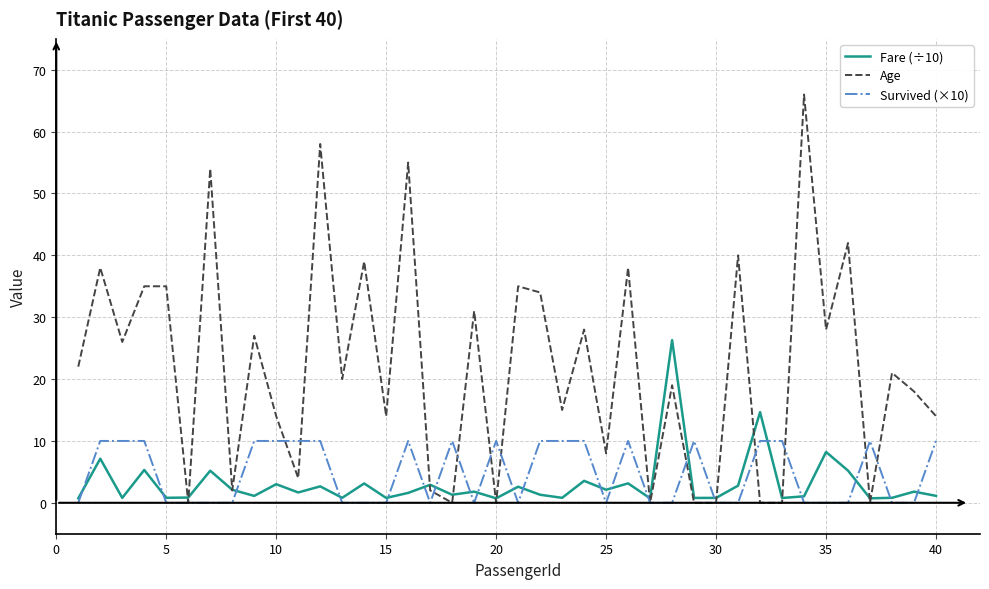

Which series has the largest range (max minus min)?

Age